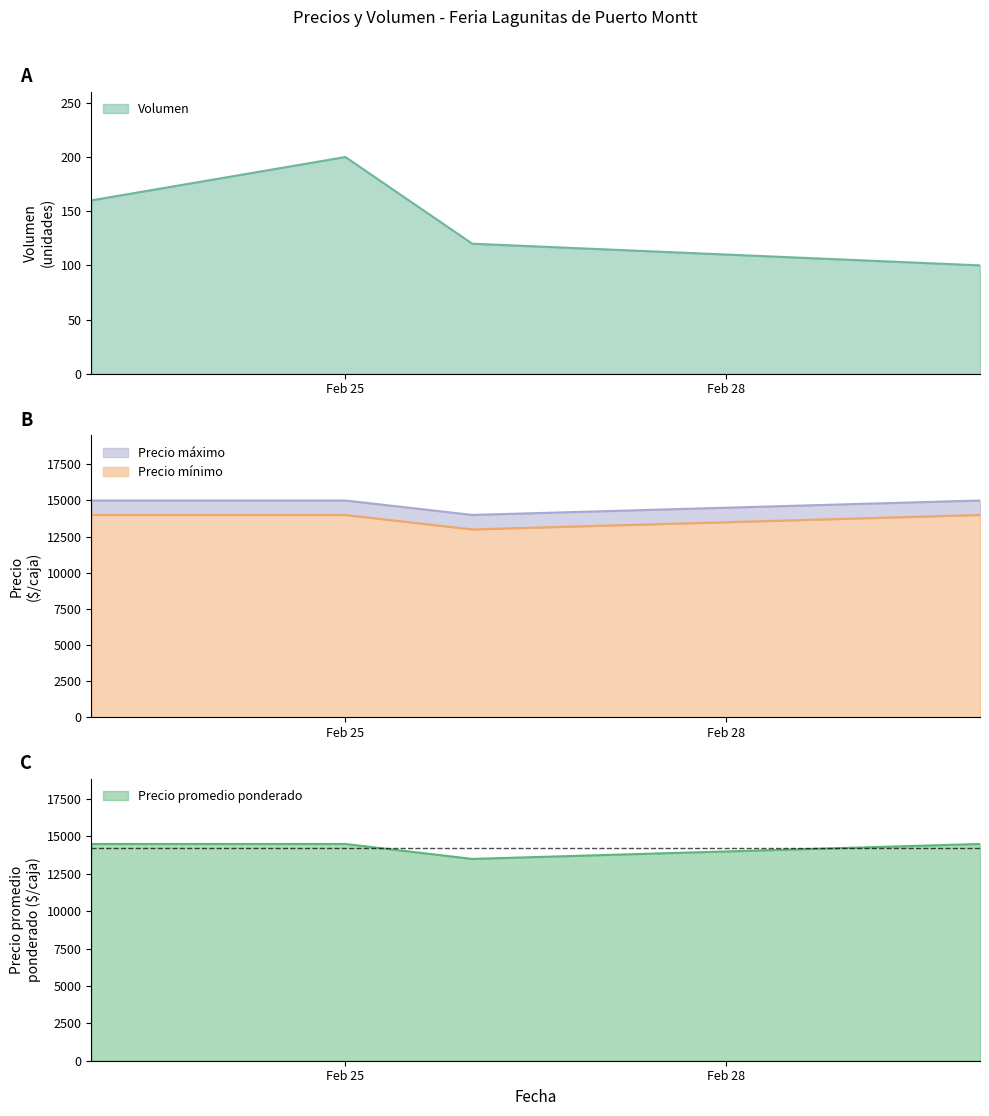

True or false: Volumen has more than 2 points higher than both neighbors.

False